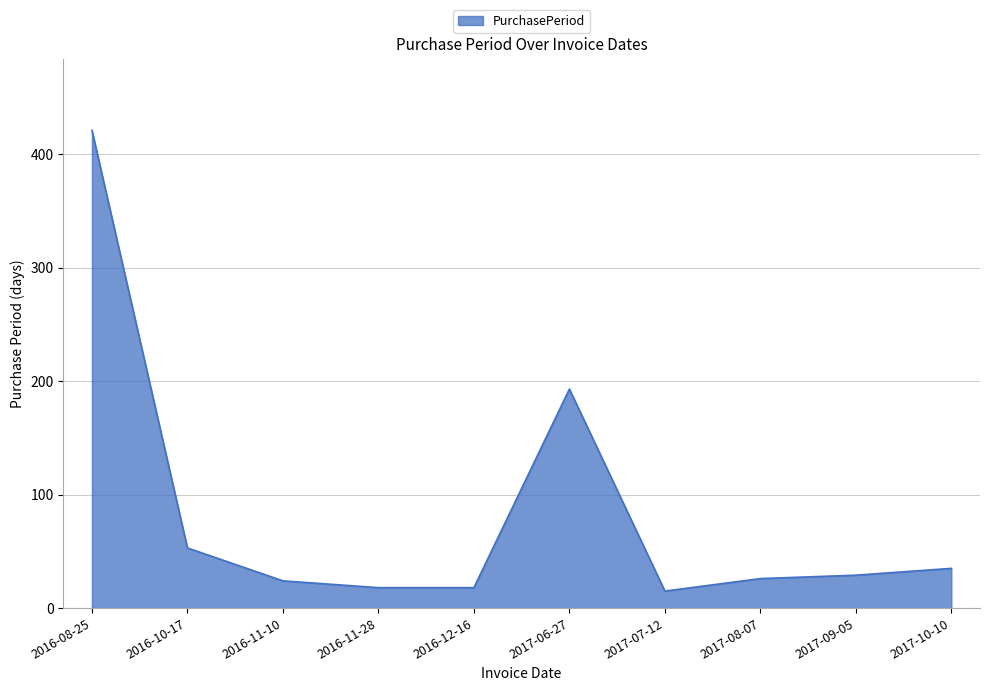

What is the smallest value displayed?

15